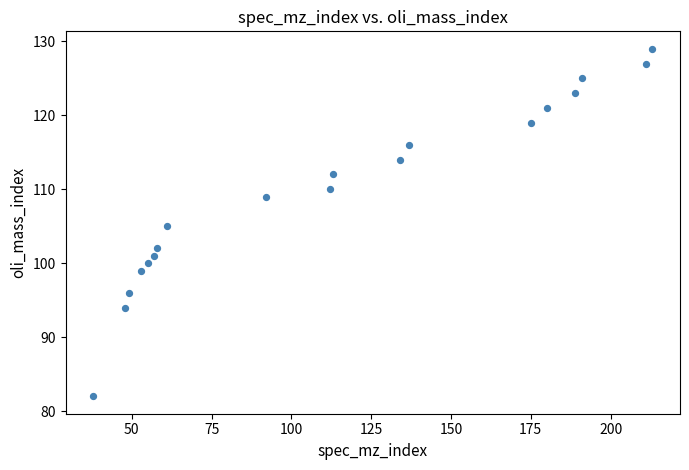

What is the range of Y values (max minus min)?

47